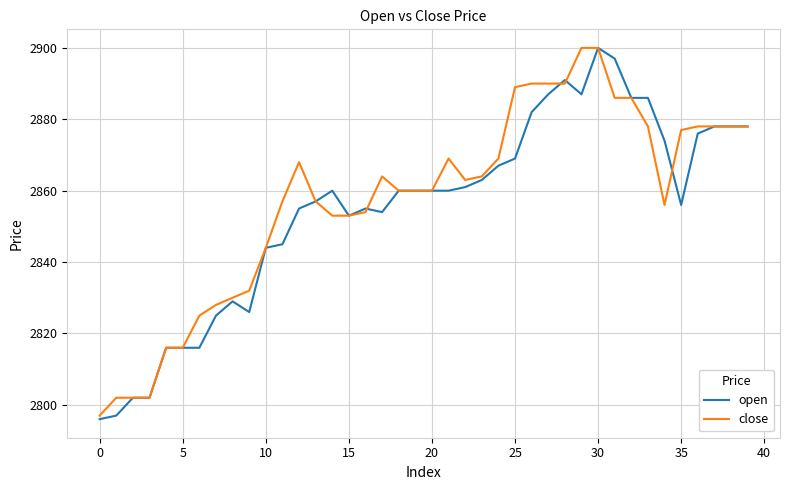

What is the greatest value displayed?

2900